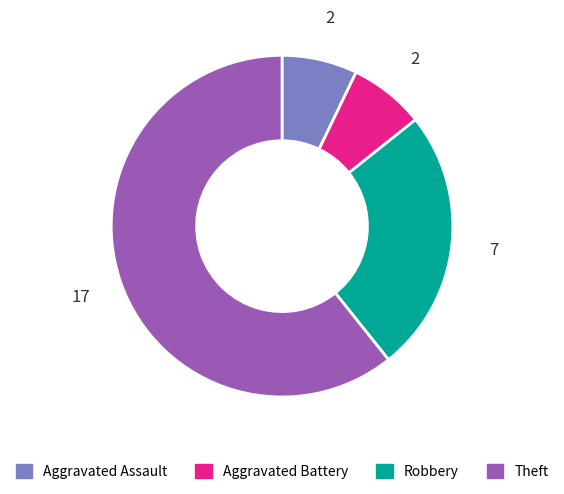

Approximately how many times larger is the value at Theft compared to Aggravated Battery?

8.5